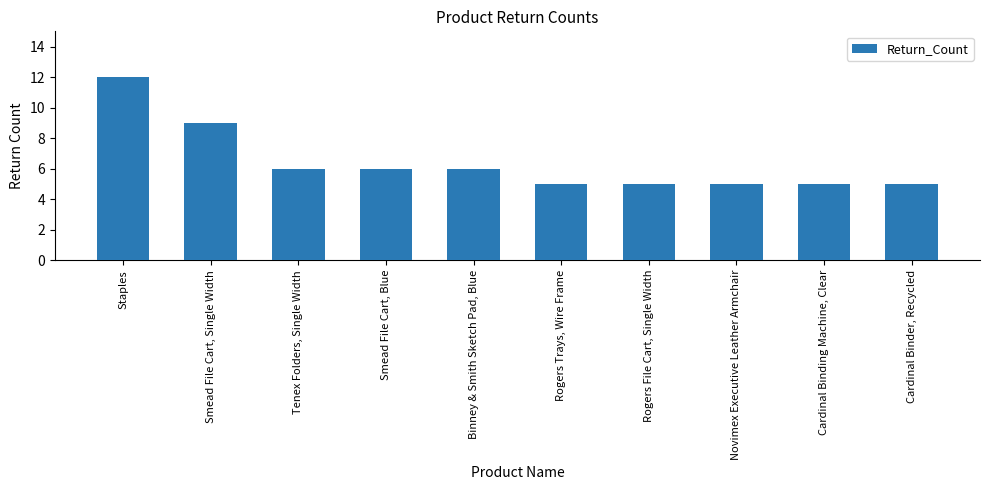

Read the value at Binney & Smith Sketch Pad, Blue.

6